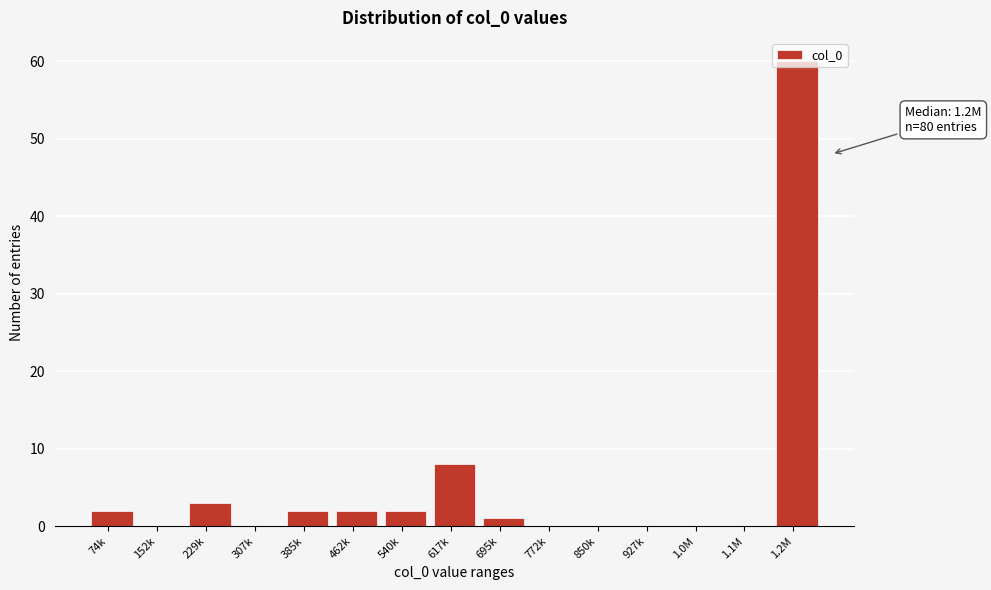

The chart shows a value of 0 at 927k. True or false?

True